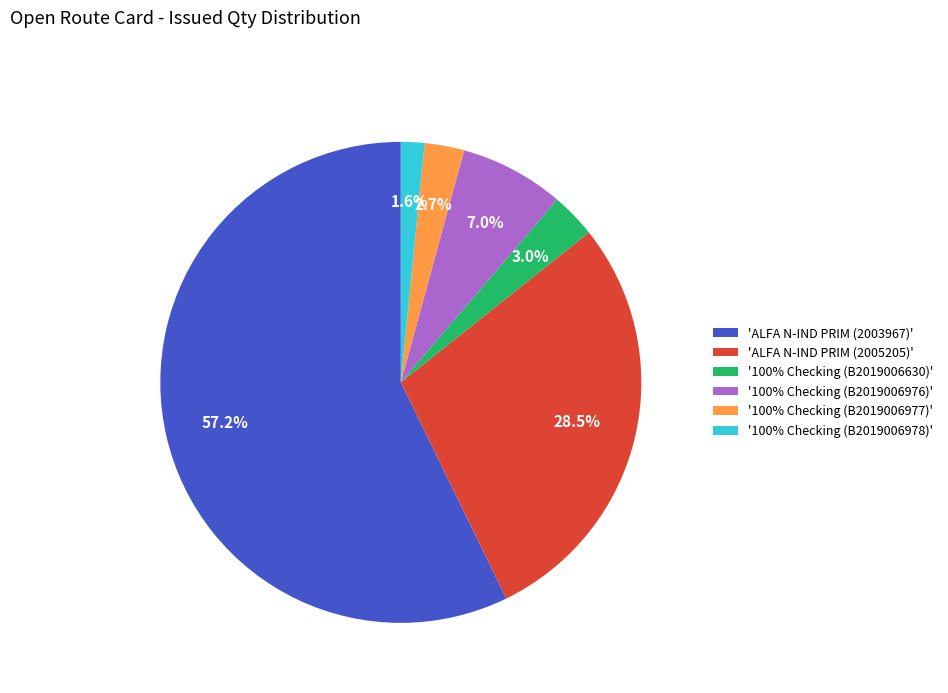

What is the largest slice in the pie chart?

'ALFA N-IND PRIM (2003967)'